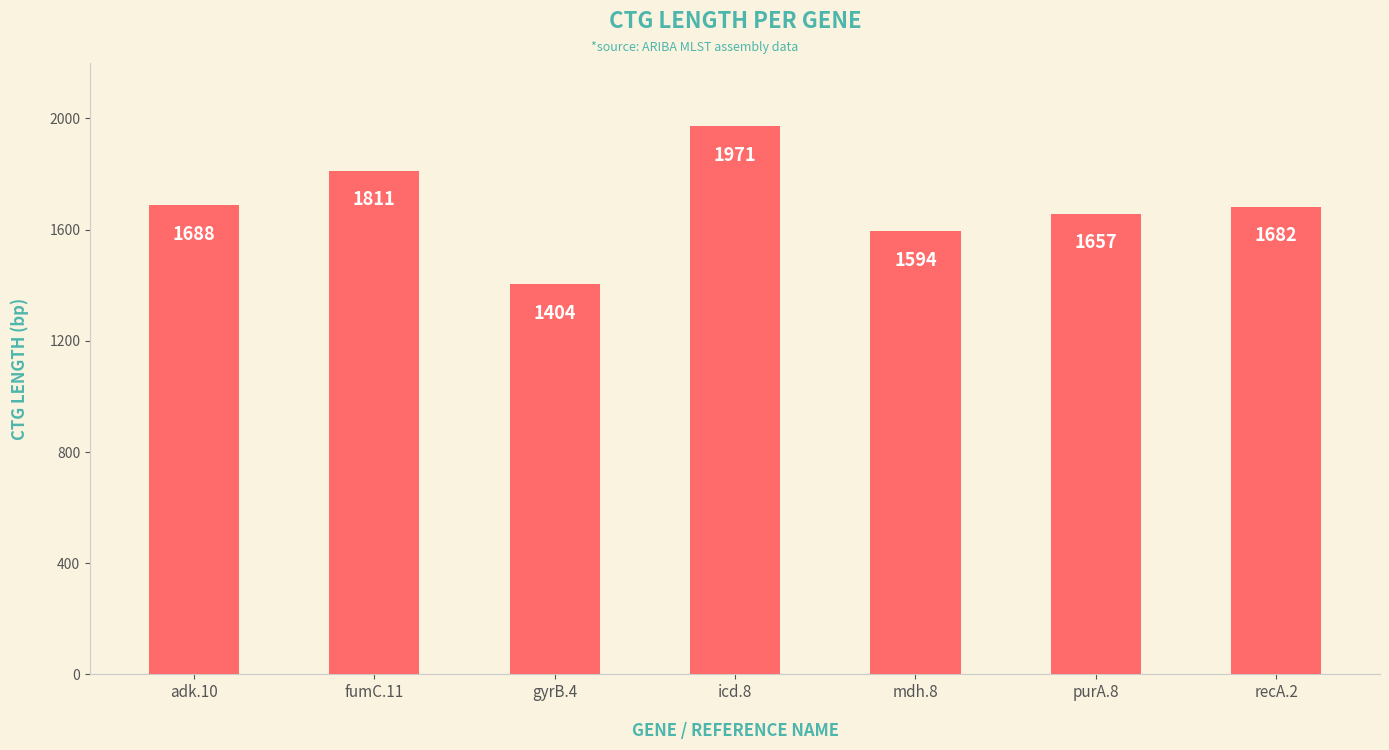

Which has a higher value, icd.8 or purA.8?

icd.8